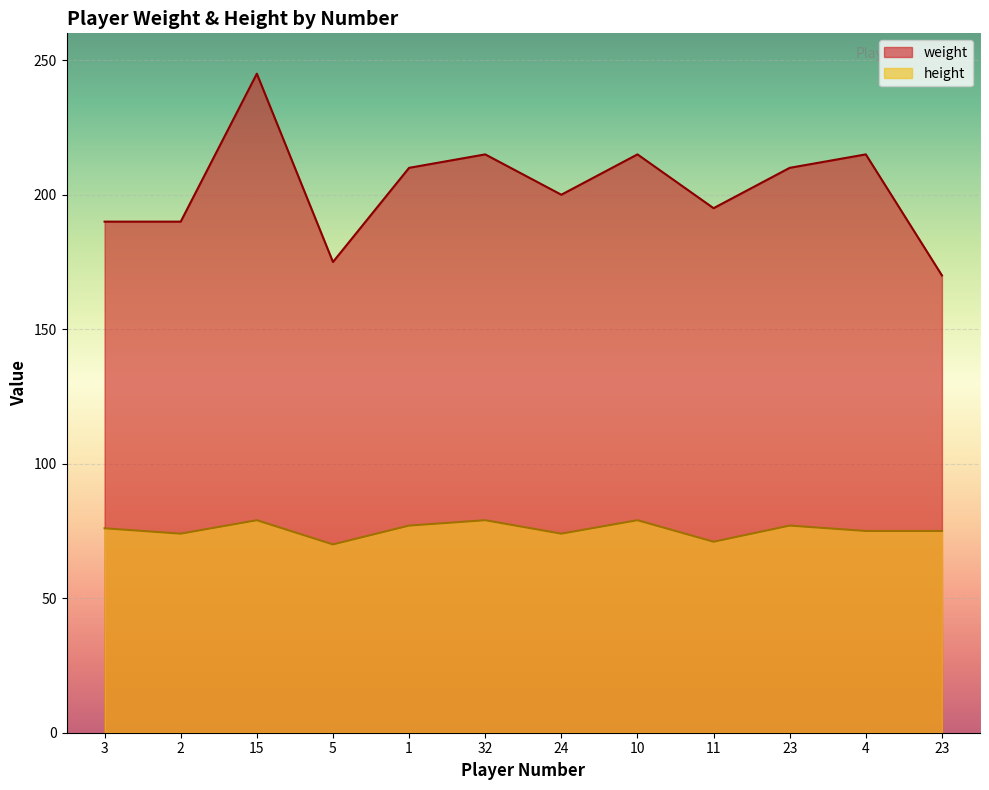

Does the chart display data point markers on the line(s)?

No